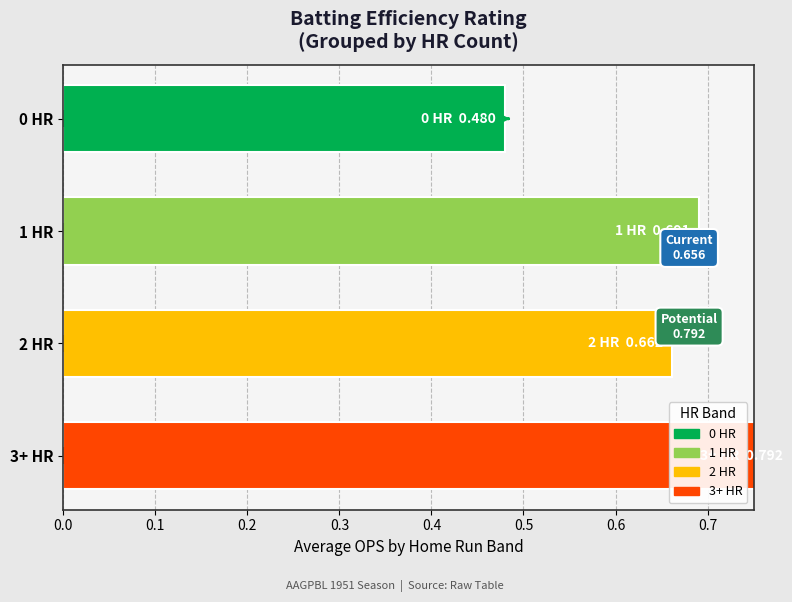

Which series has the largest range (max minus min)?

OPS